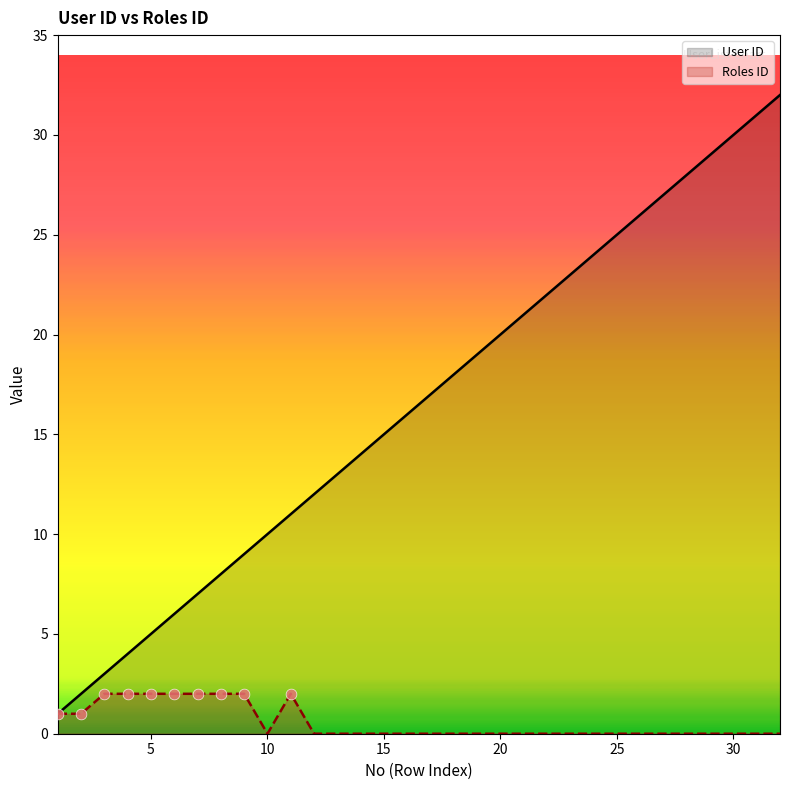

At which category is the sum across all series the highest?

32